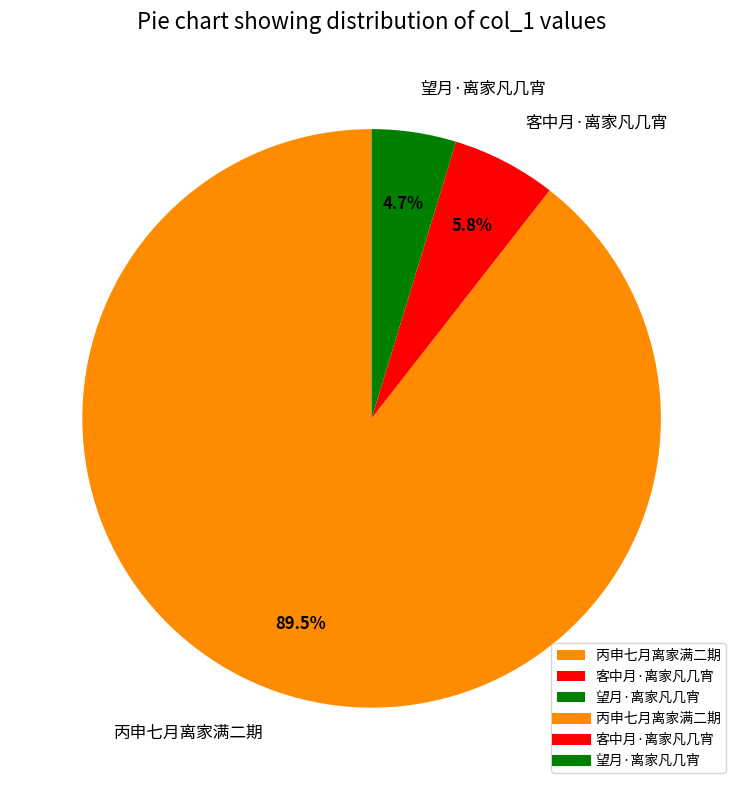

What is the majority slice?

丙申七月离家满二期